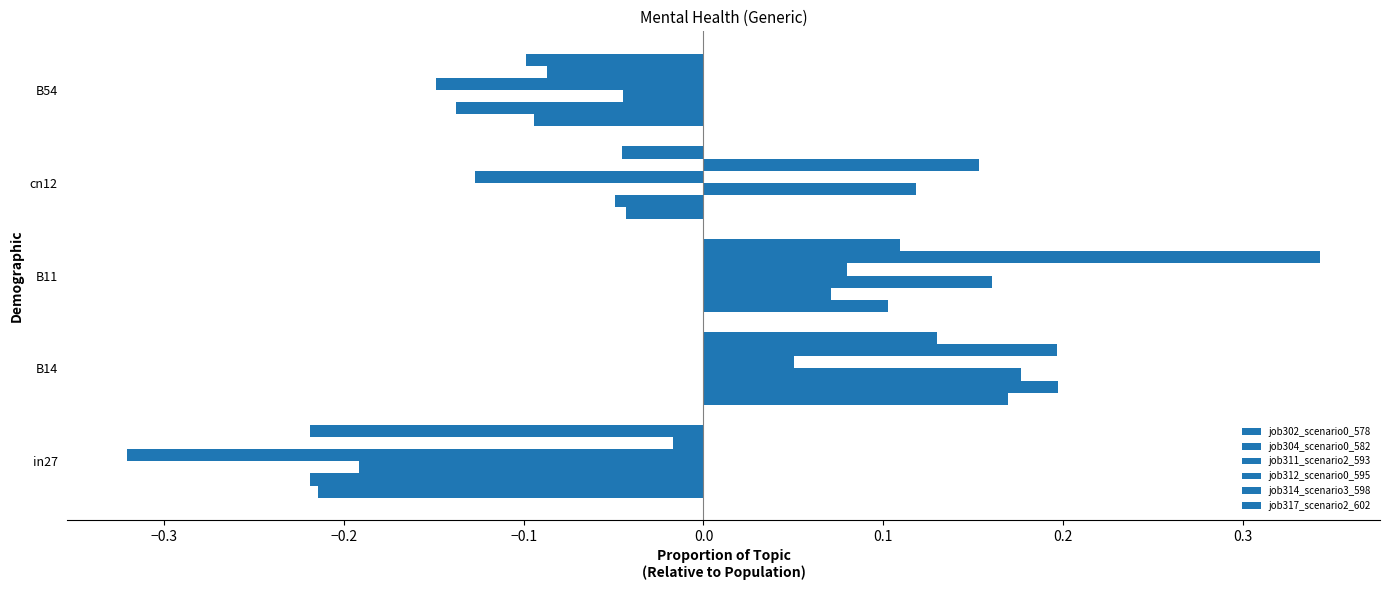

How many job312_scenario0_595 values are between 0 and 1?

2